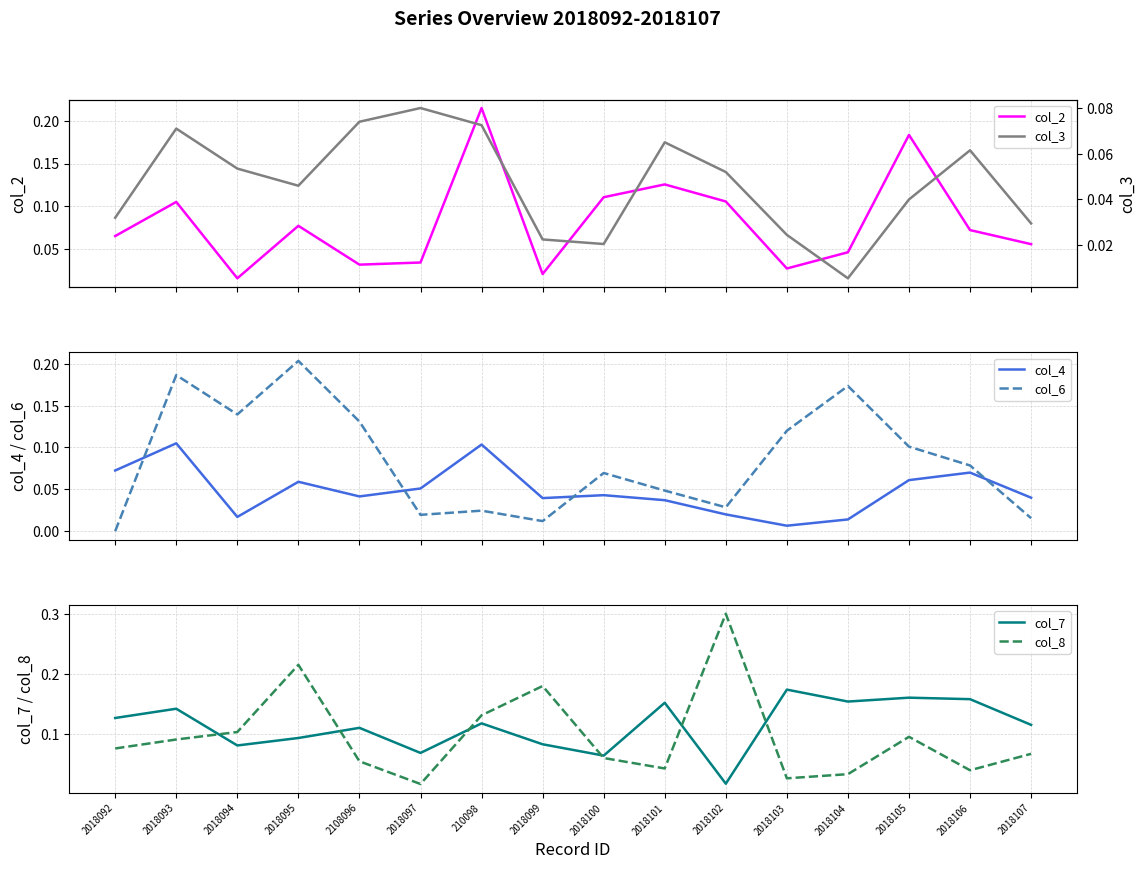

Which series has the largest total across all categories?

col_7